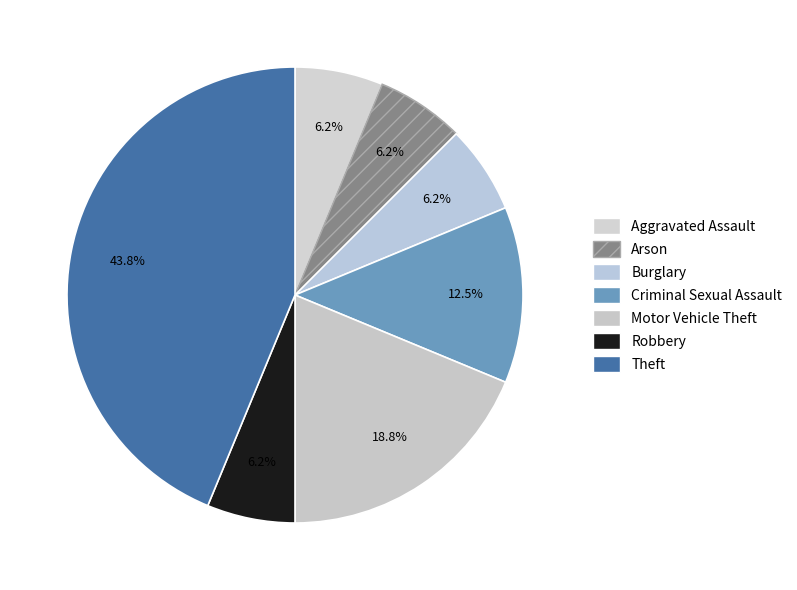

What is the change in value from Burglary to Theft?

+6